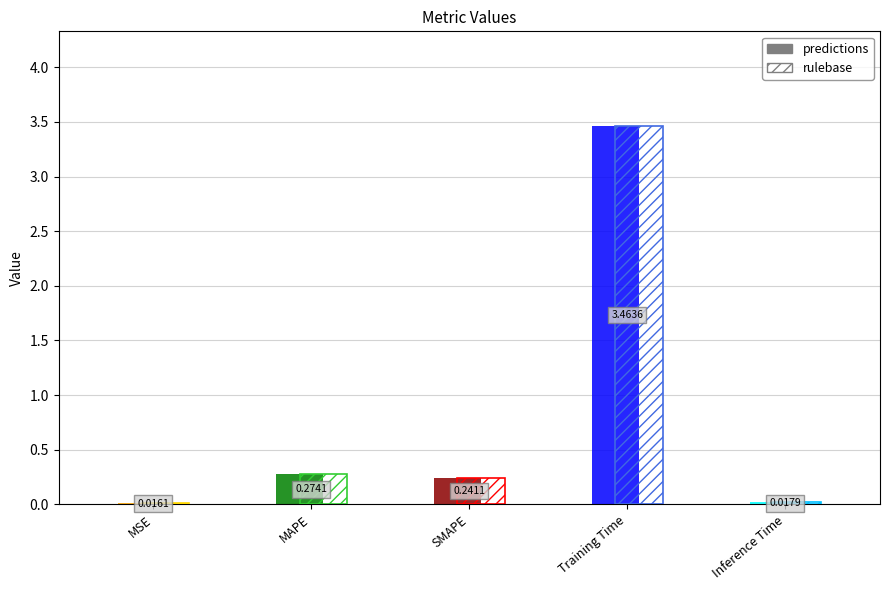

What is the average value?

0.8